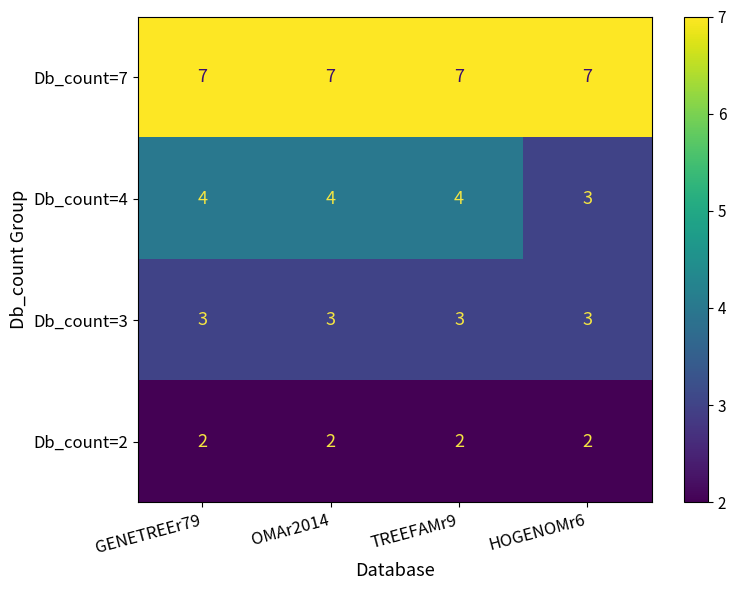

Which series has the largest range (max minus min)?

Db_count=4